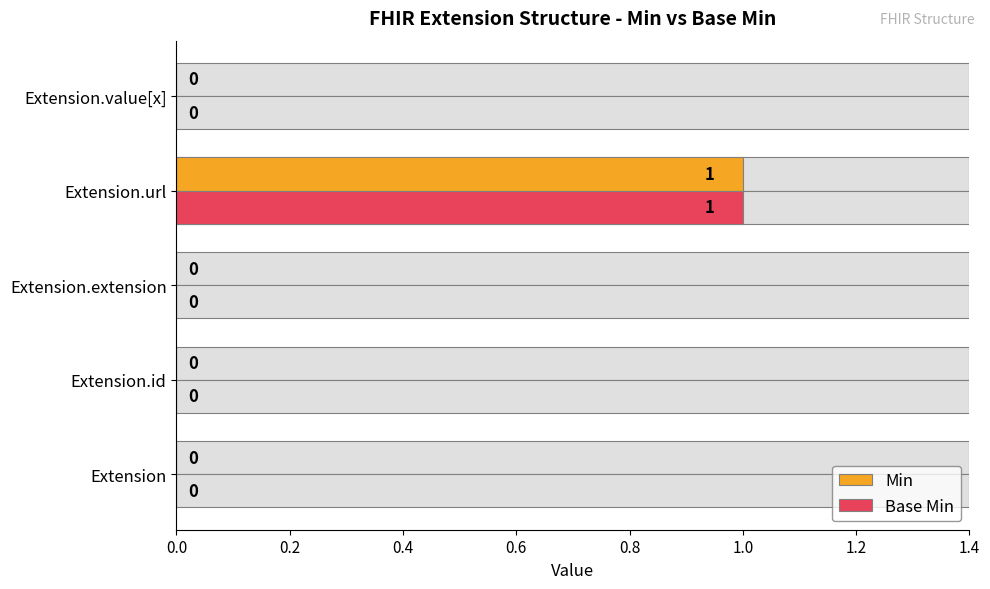

True or false: Base Min has a value of 1 at Extension.id.

False